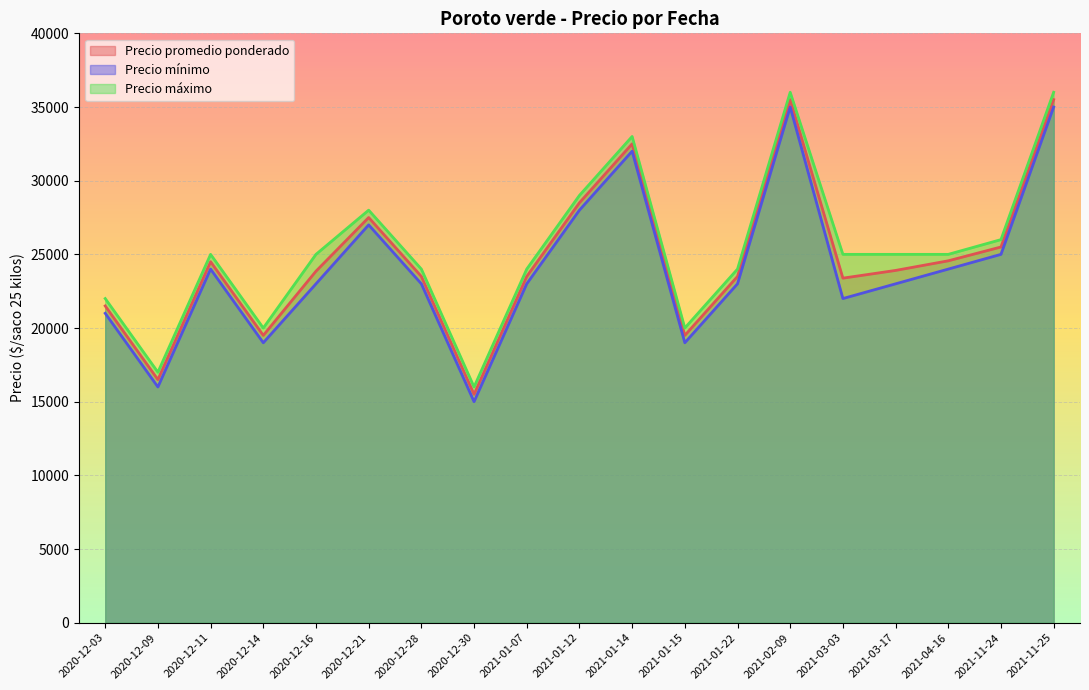

True or false: Precio máximo and Precio mínimo cross at least once.

False